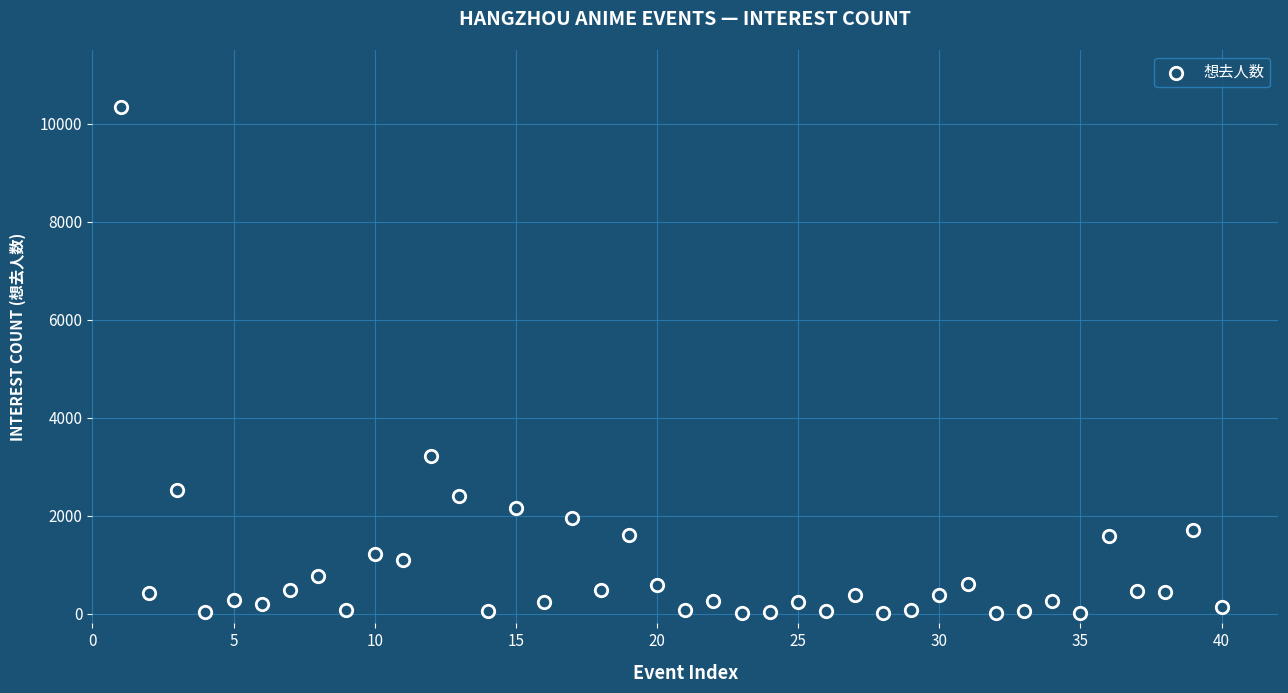

What Y value in the scatter plot is closest to 5173?

3225